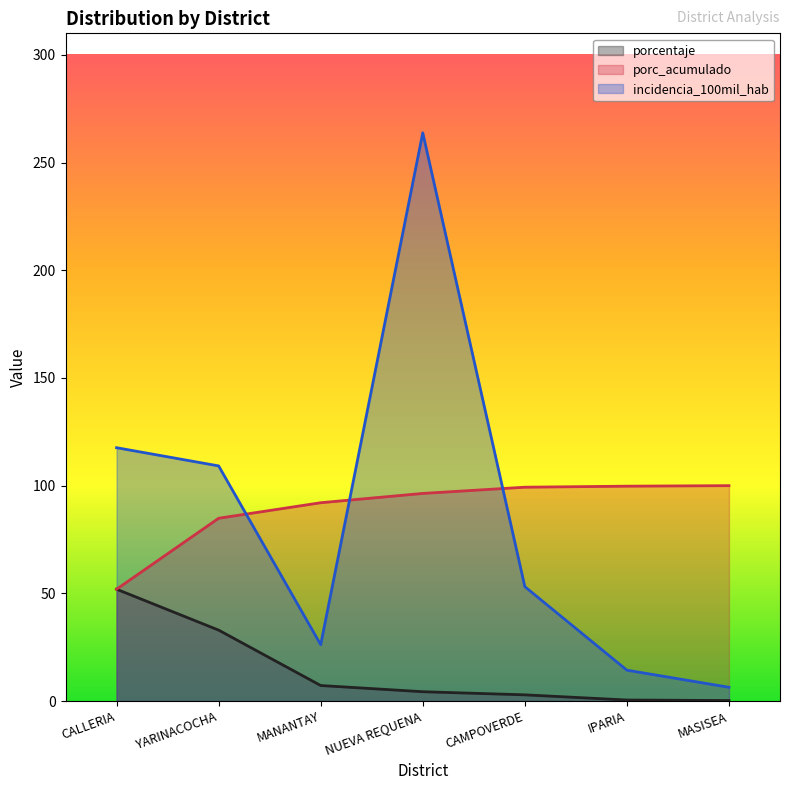

The value of incidencia_100mil_hab at NUEVA REQUENA is 383.9. True or false?

False